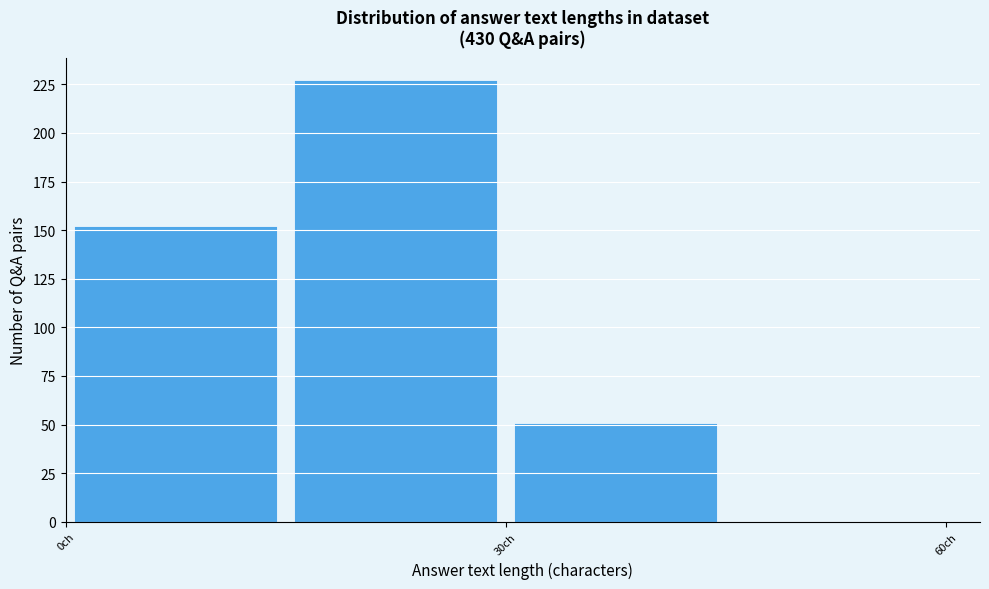

Around what value on the x-axis is the tallest bar? Give the approximate position of its centre, as read against the axis.

25